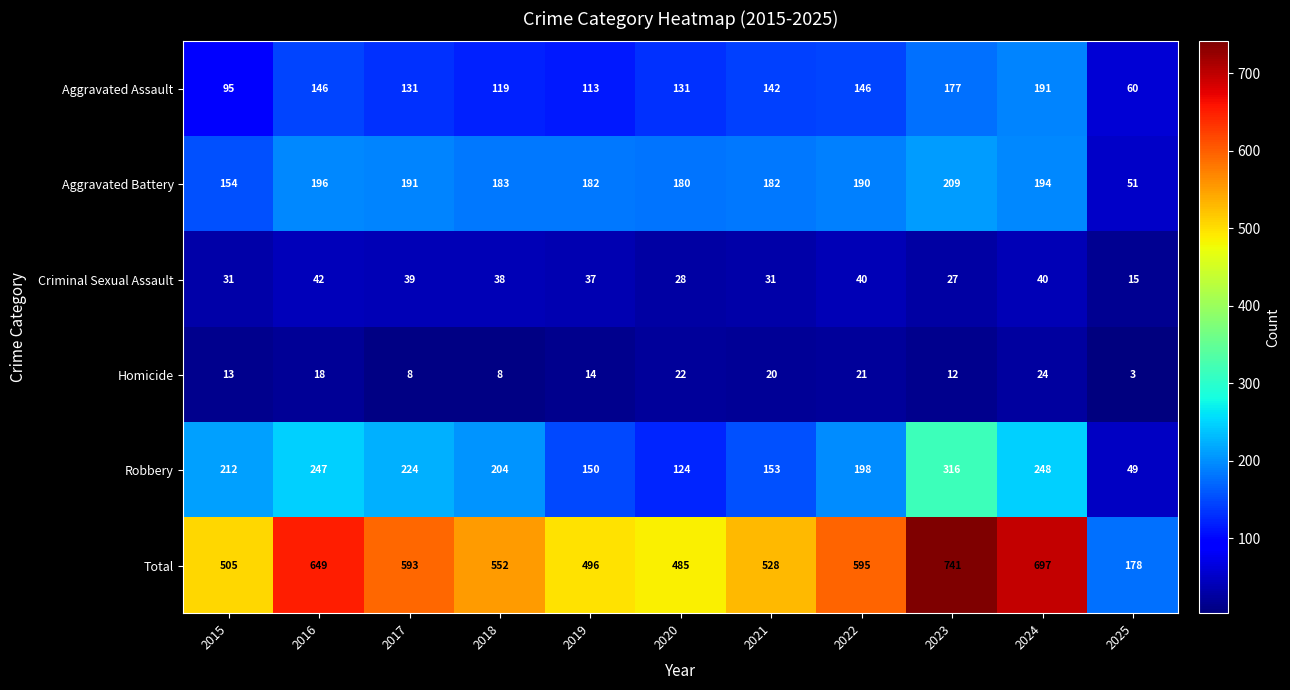

What is the difference between the highest and lowest values at 2022?

574